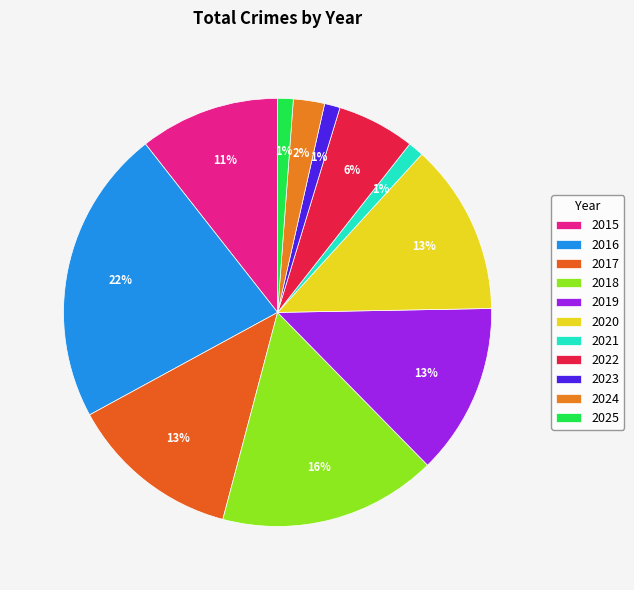

What is the smallest slice in the pie chart?

2021